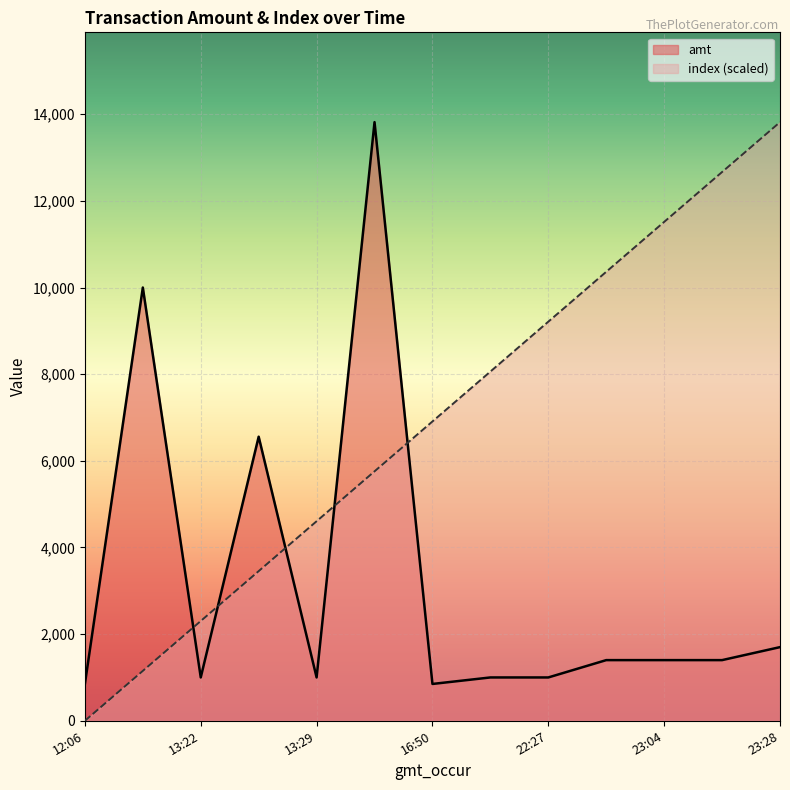

What is the lowest value of the amt series?

850.0